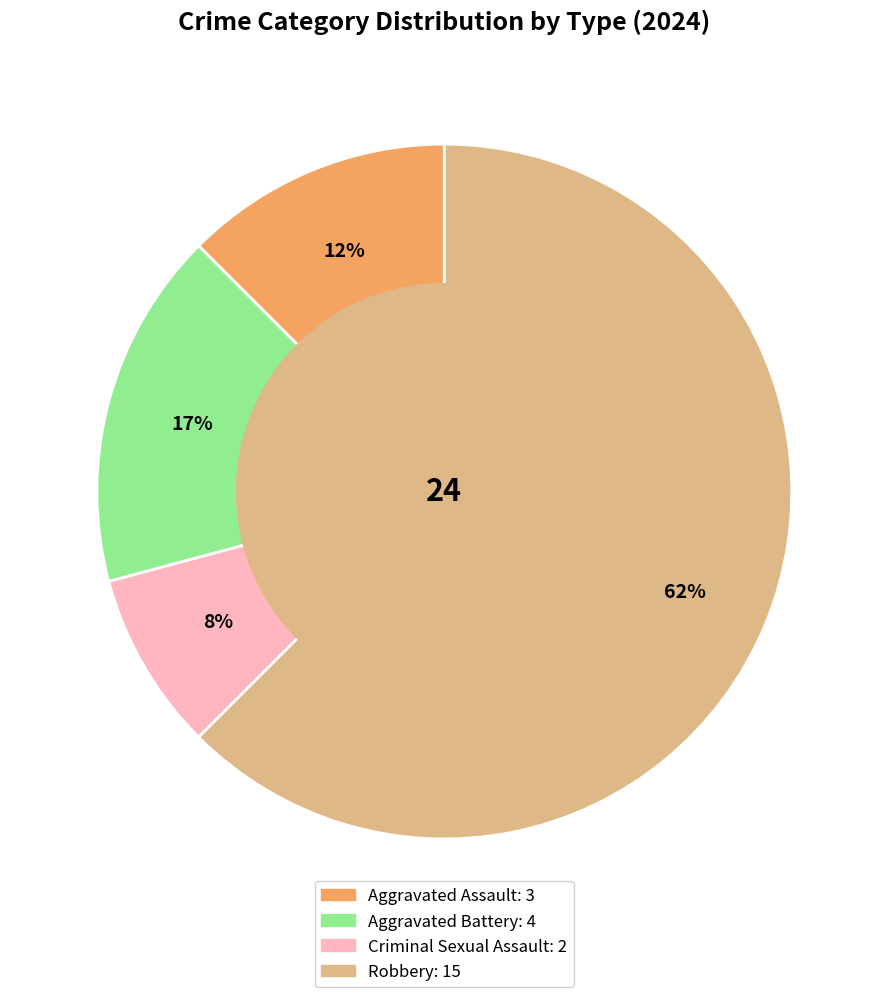

Is there a majority slice in this chart?

Yes